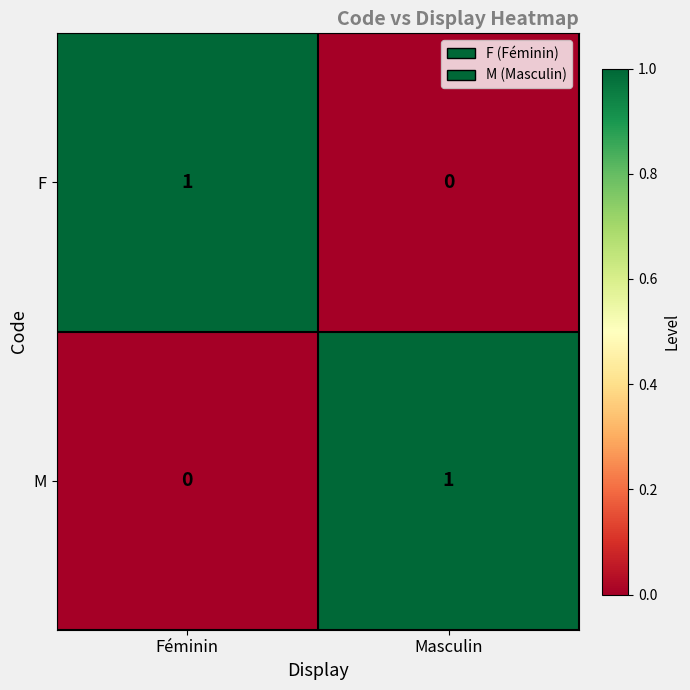

Rank the series at Féminin from lowest to highest value.

M, F